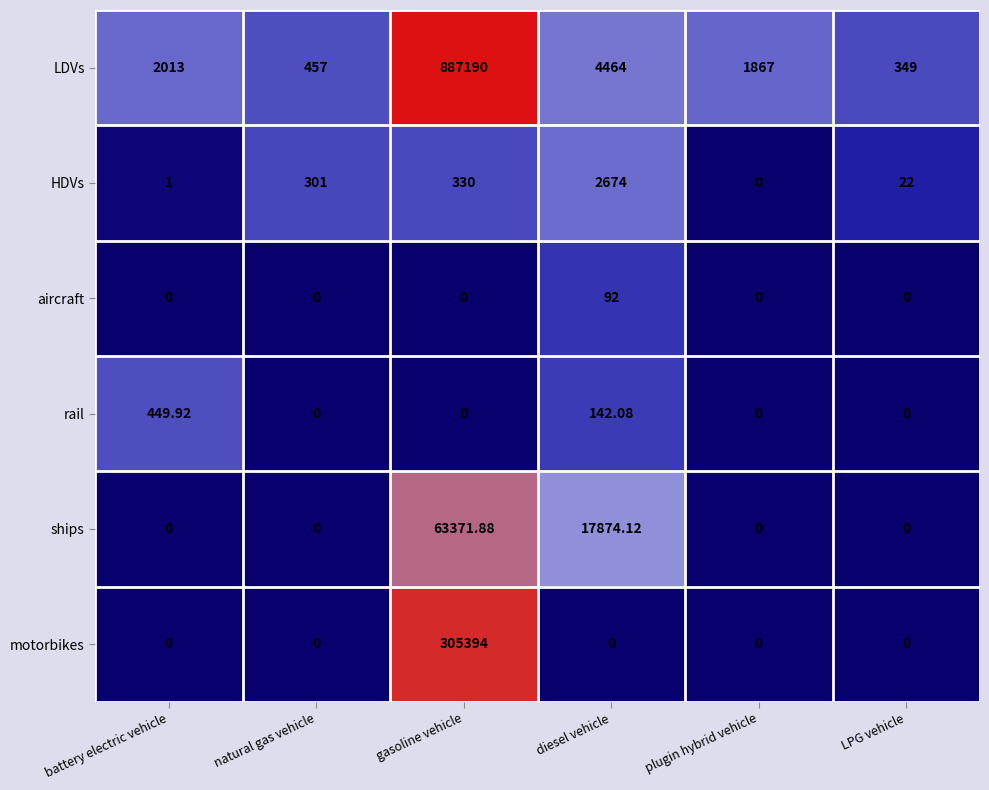

What is the maximum value shown in the chart?

887190.0